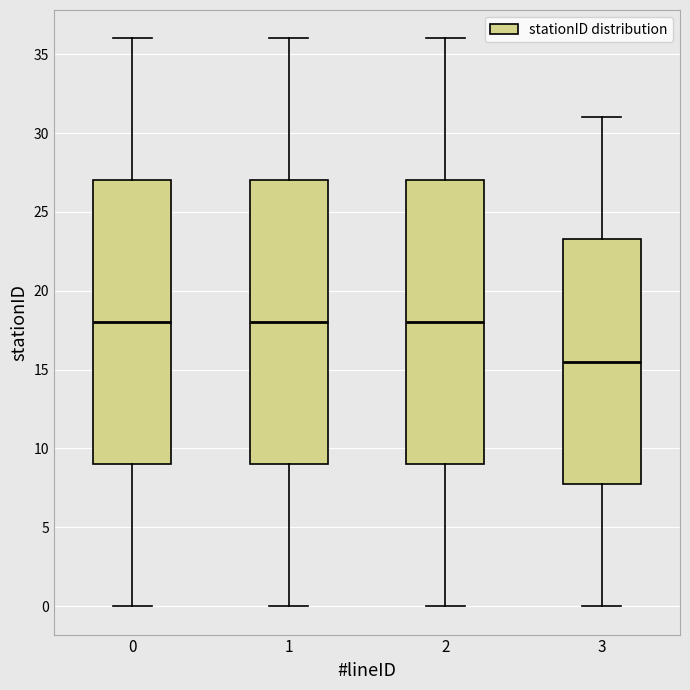

Reading left to right, transcribe this box plot: for each box, give where its median line is, the range the box spans, and where its two whiskers end, as read against the y-axis. The values are not printed on the chart, so give them approximately, as read against the axis.

0: median 18.0, box 9.0 to 27.0, whiskers 0.0 to 36.0
1: median 18.0, box 9.0 to 27.0, whiskers 0.0 to 36.0
2: median 18.0, box 9.0 to 27.0, whiskers 0.0 to 36.0
3: median 15.5, box 8.0 to 23.5, whiskers 0.0 to 31.0